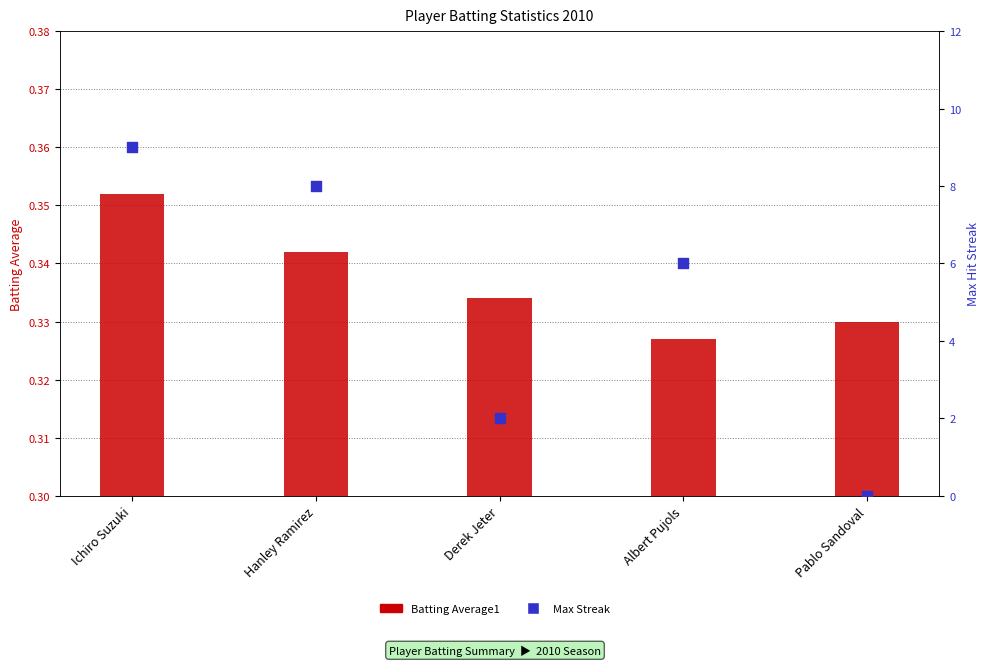

Which series has the largest total across all categories?

Max Streak